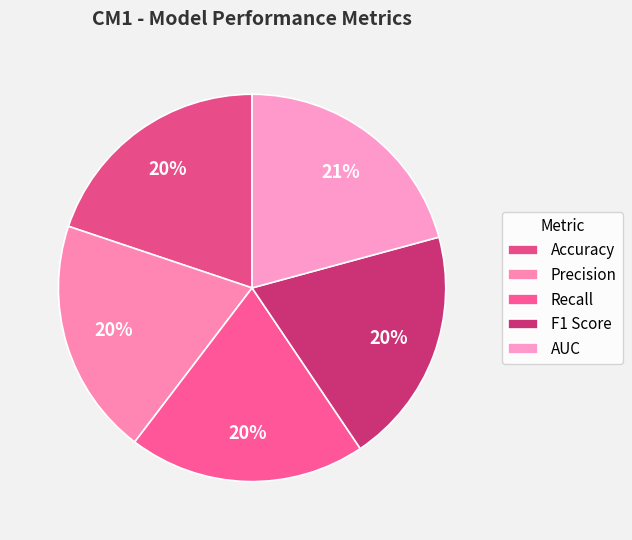

What percentage do AUC and Precision together represent?

40.6%